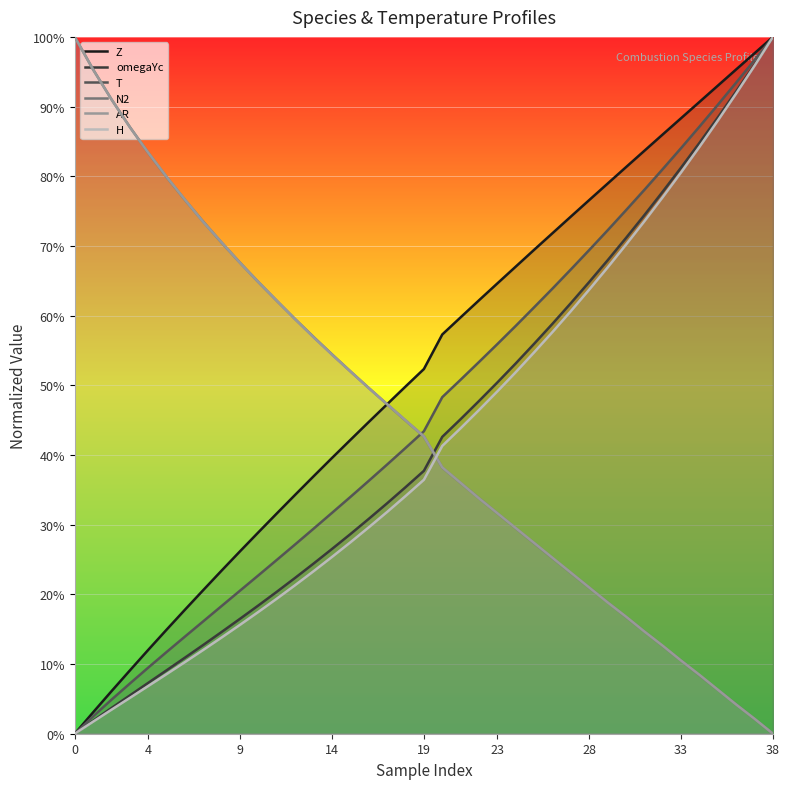

Which category has the lowest value in the AR series?

38